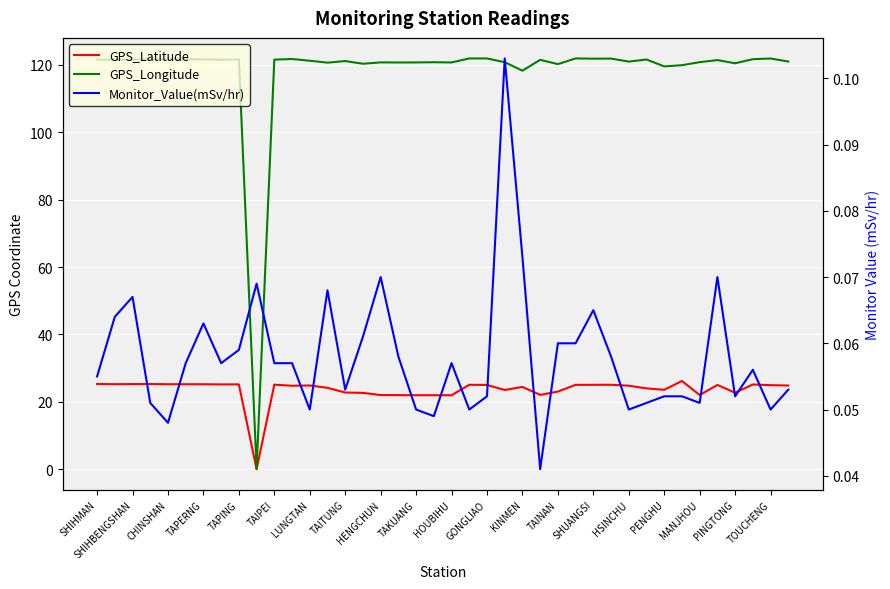

True or false: Monitor_Value(mSv/hr) has a value of 0.1 at TAPING.

True